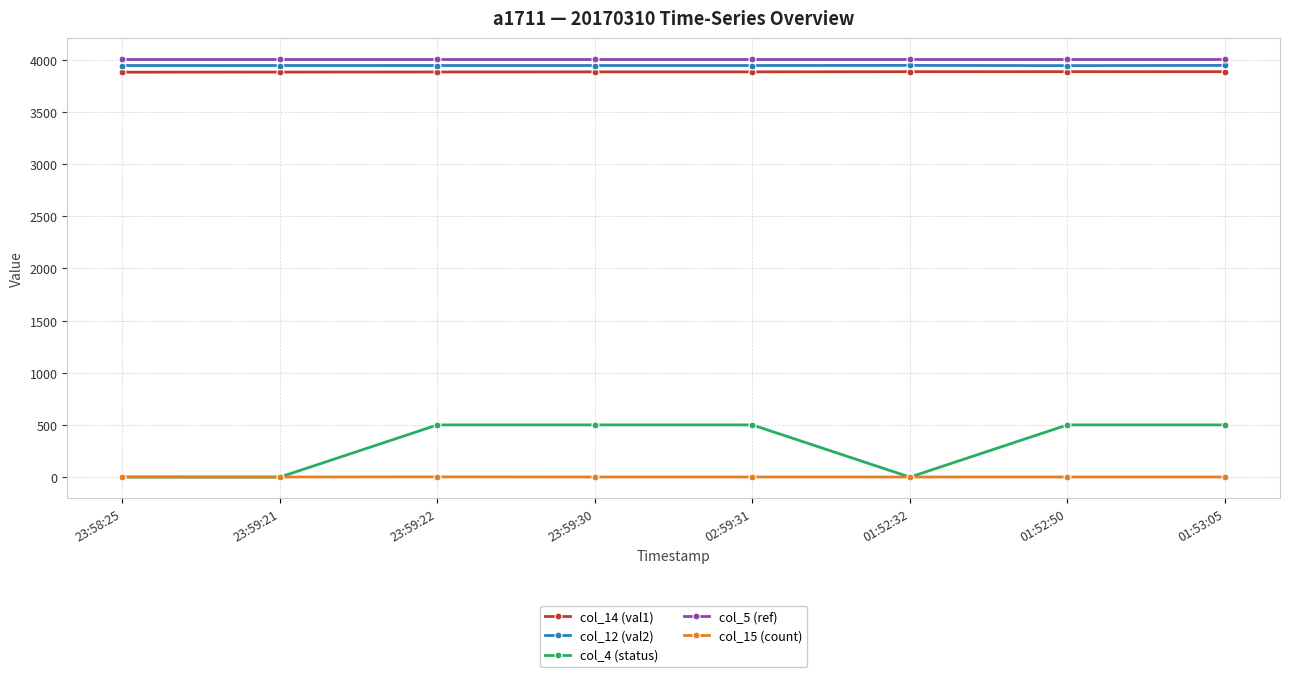

How many data points does each series have?

8